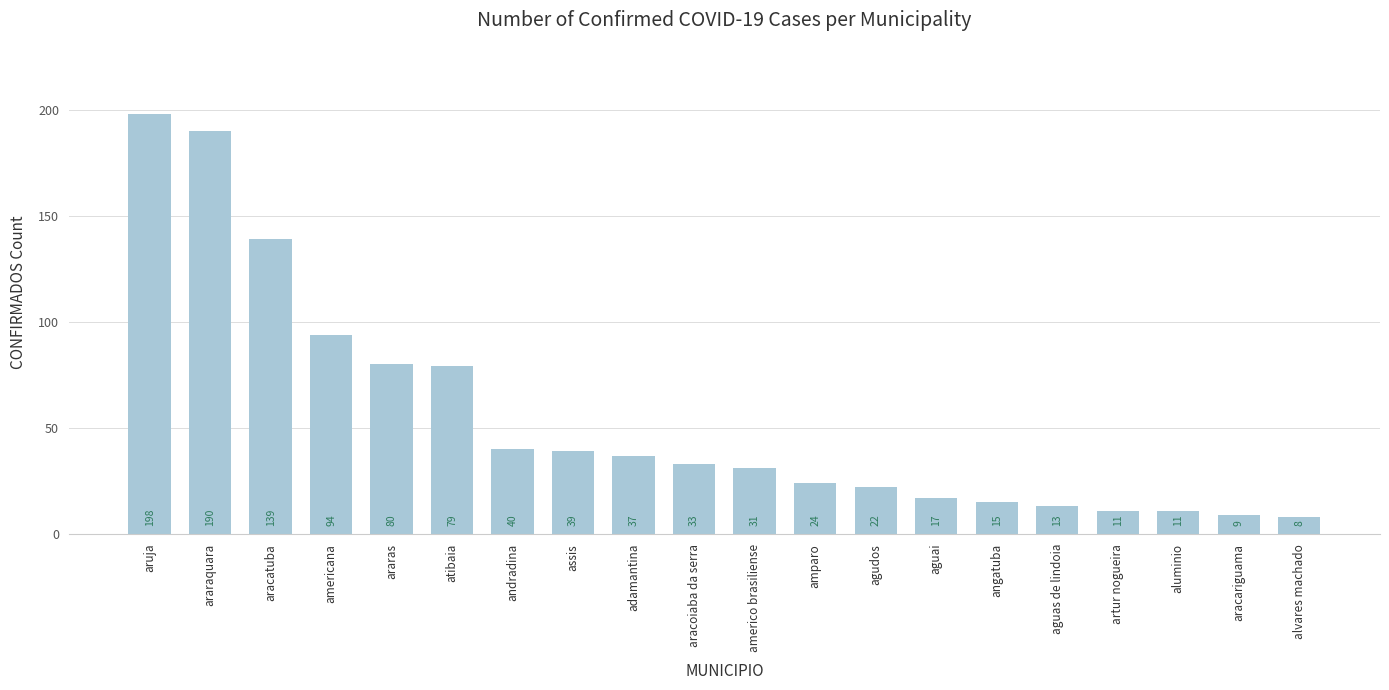

Are the bars horizontal?

No